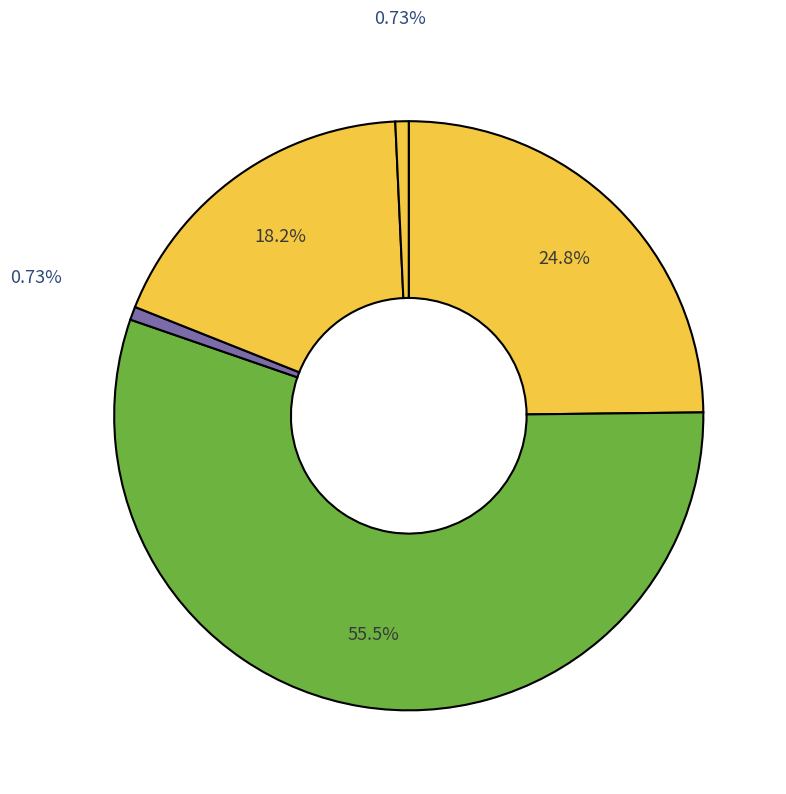

Count the number of slices in the pie.

5